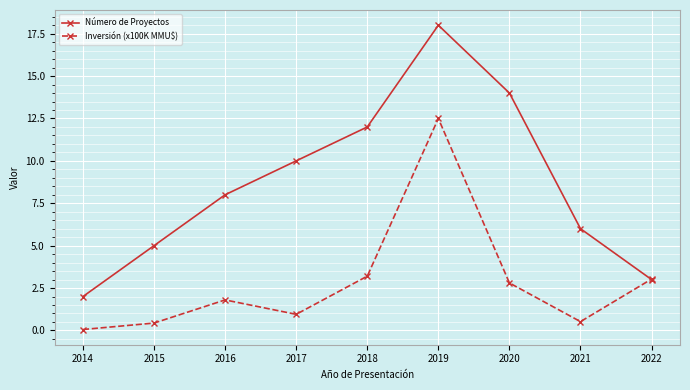

What is the difference between the highest and lowest values at 2014?

1.9